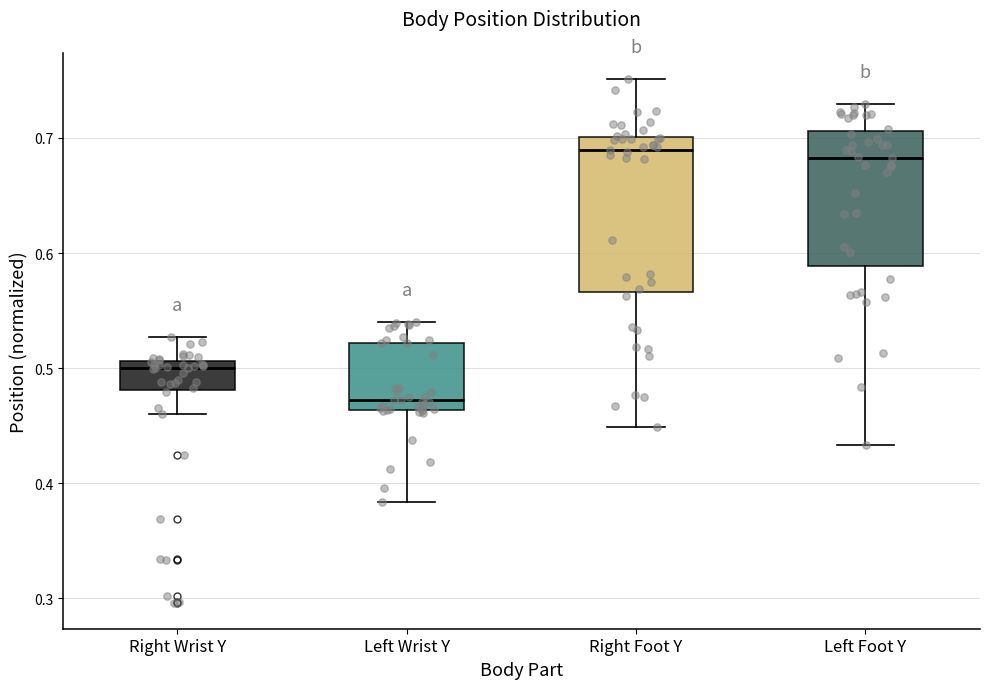

Which box is the tallest, from its lower edge to its upper edge?

Right Foot Y